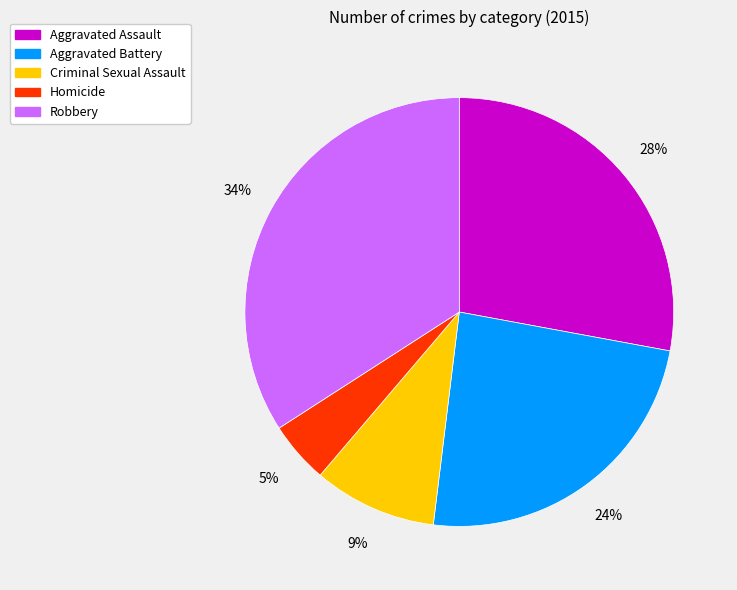

Approximately how many times larger is the value at Criminal Sexual Assault compared to Aggravated Battery?

0.4